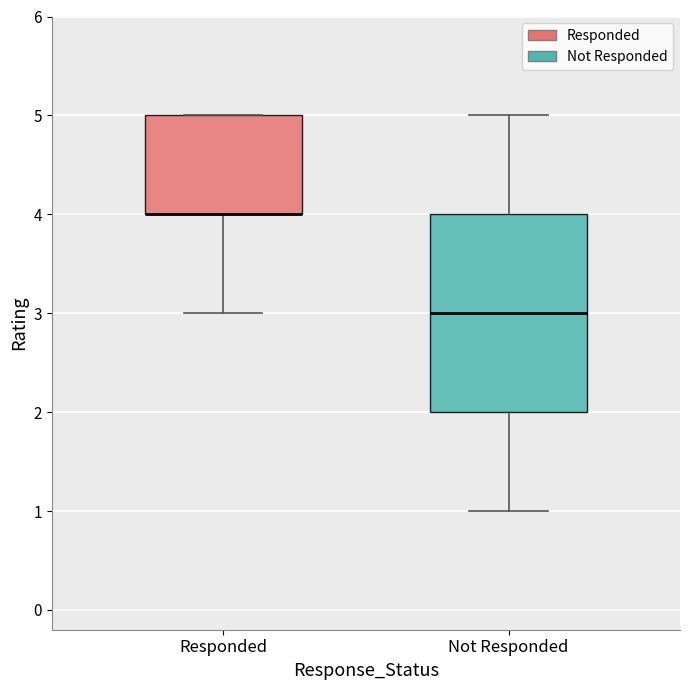

Where is the upper edge of the box for Responded on the y-axis? The values are not printed on the chart, so give them approximately, as read against the axis.

5